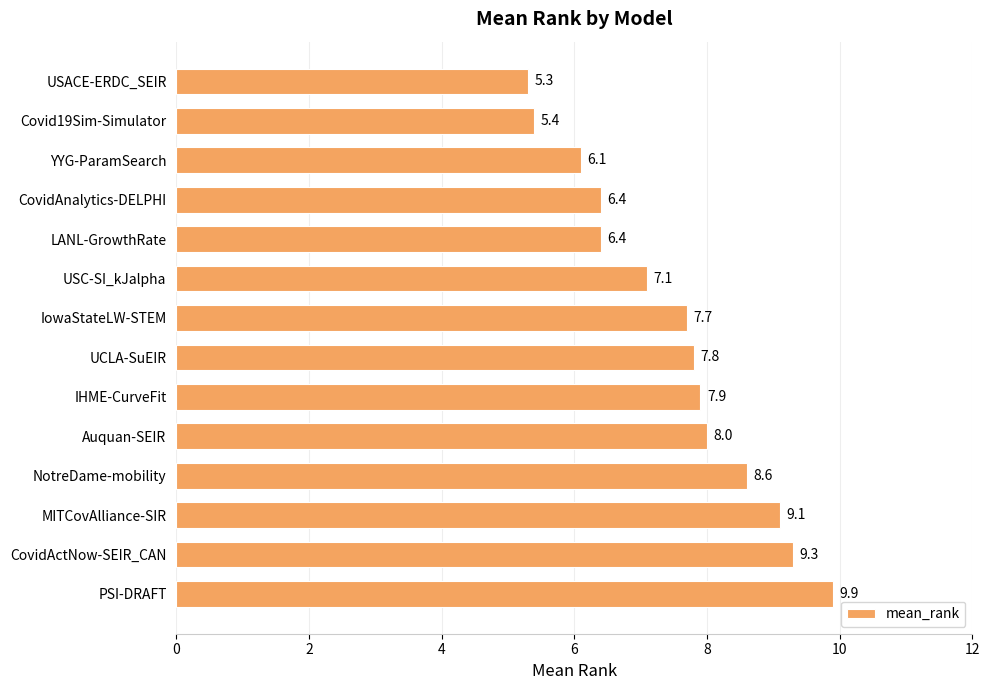

What is the difference between the maximum and minimum values?

4.6